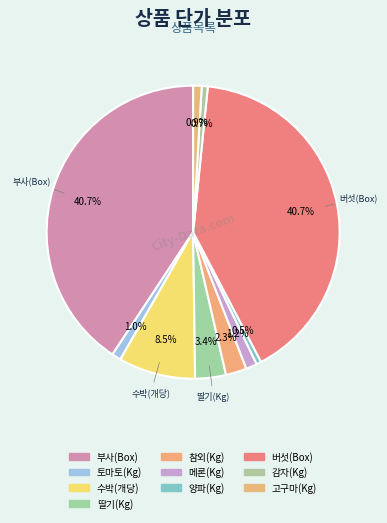

How many segments does this pie chart have?

10